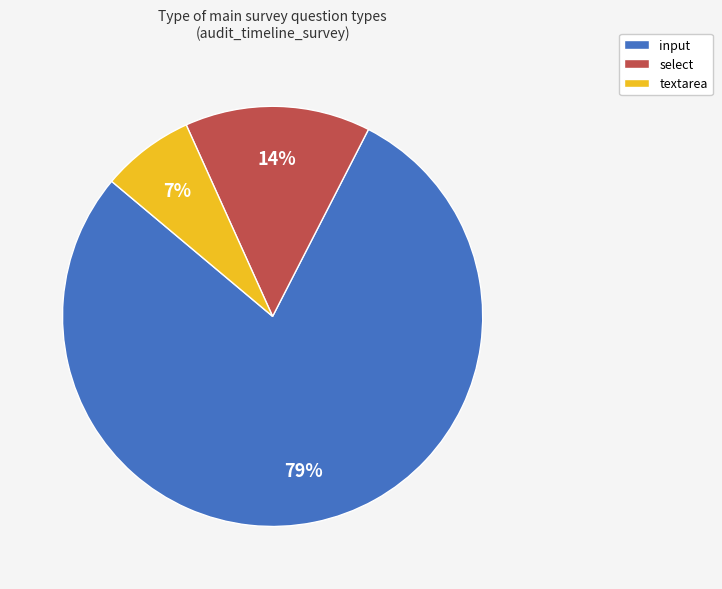

To the nearest percent, what is the difference between the textarea and select slice percentages?

7%